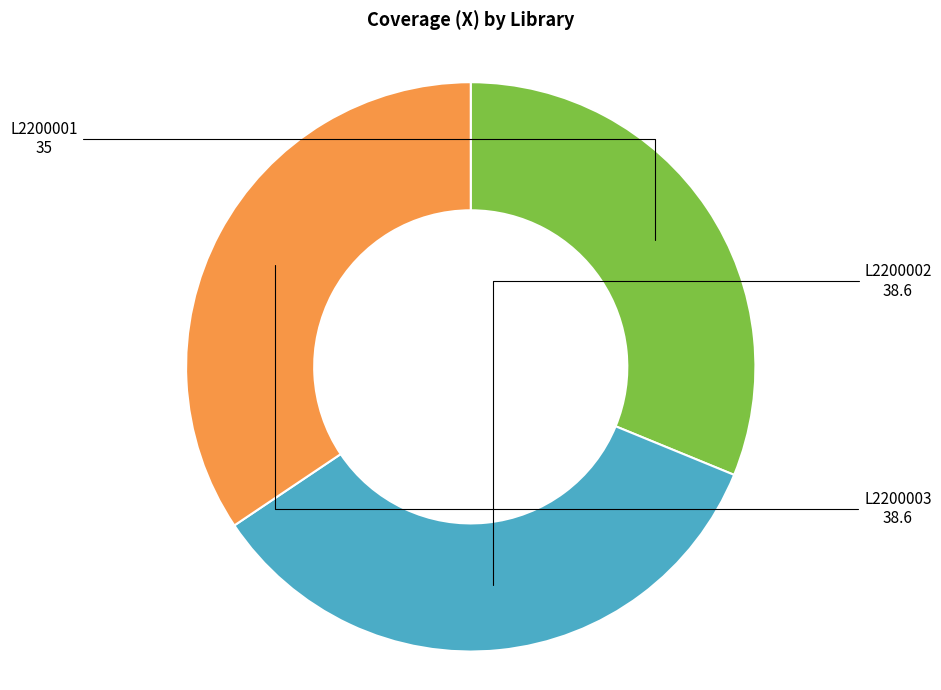

How many segments does this pie chart have?

3